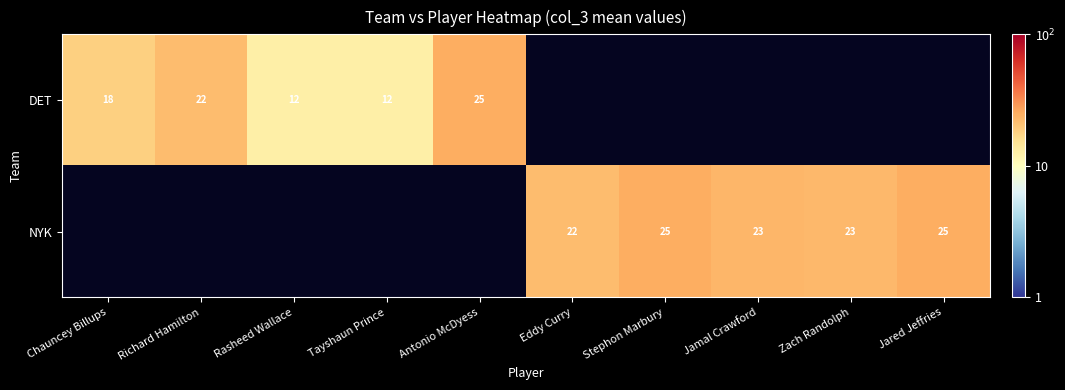

What is the difference between the maximum and minimum values in the DET series?

12.1